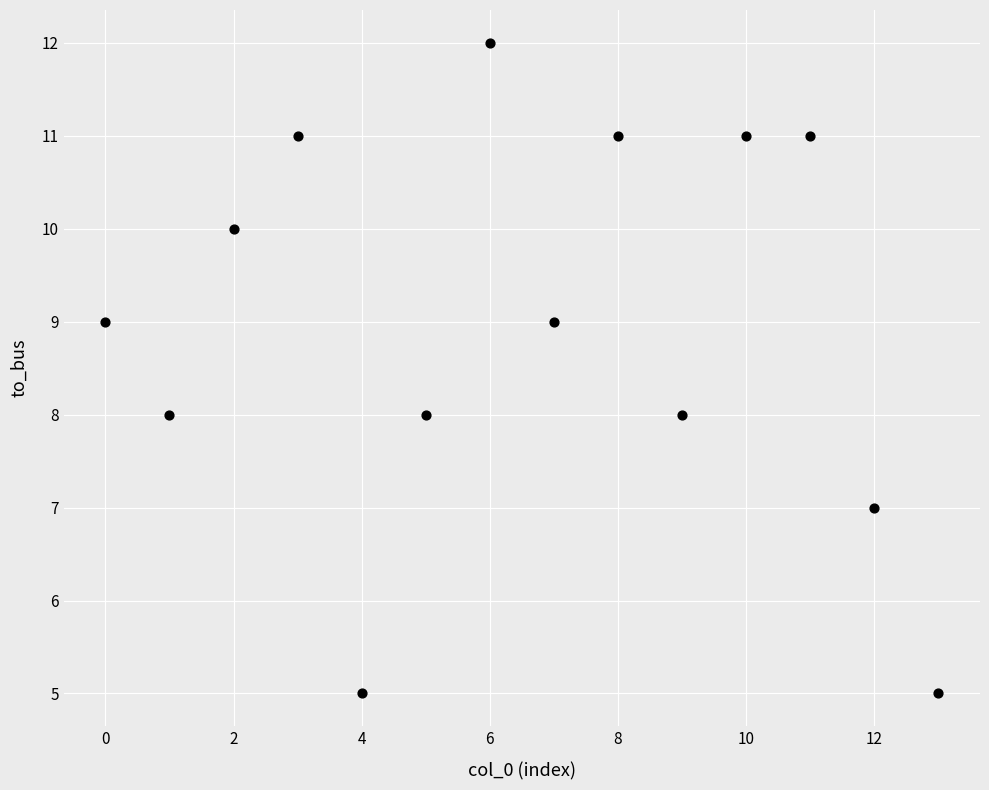

What is the range of Y values (max minus min)?

7